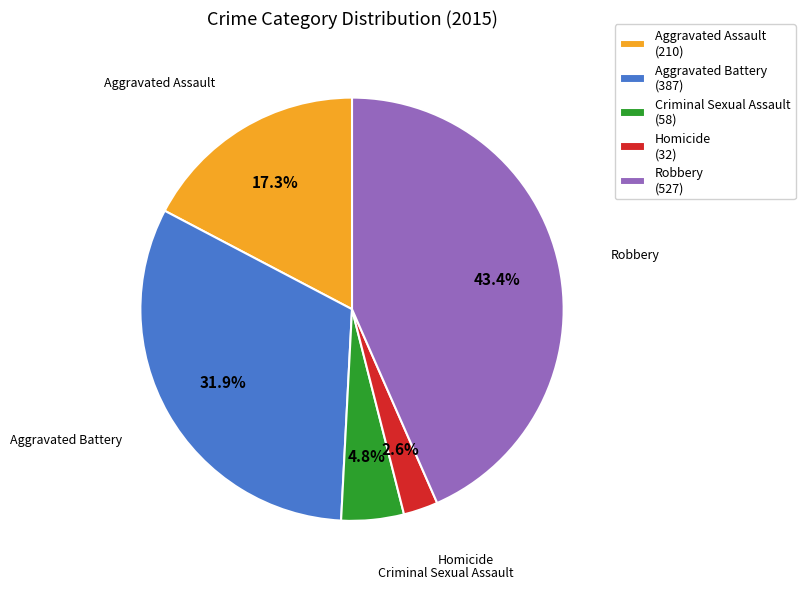

To the nearest percent, what is the difference between the largest and smallest slice percentages?

41%